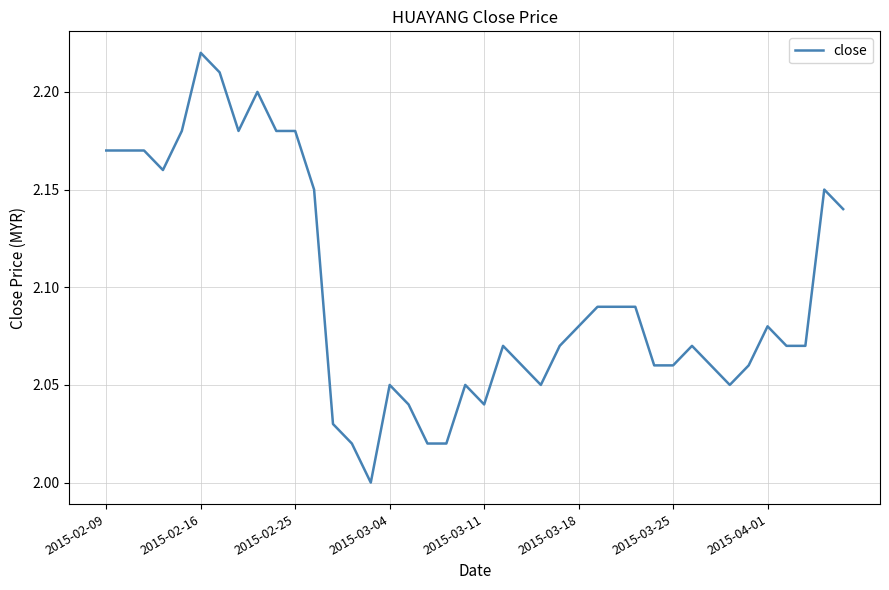

How many lines are shown in the chart?

1